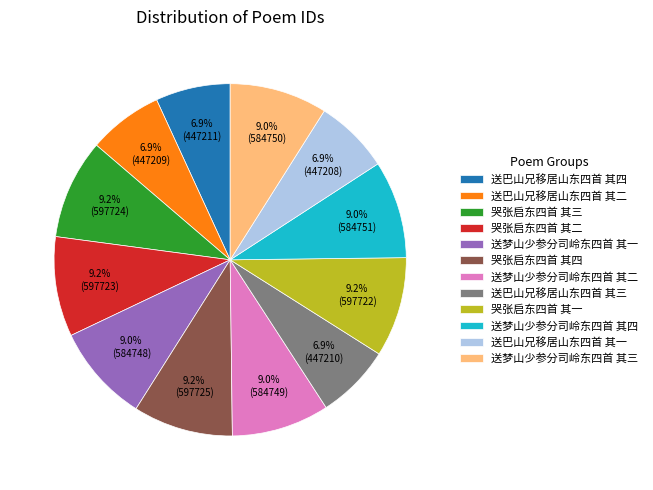

Between 送巴山兄移居山东四首 其一 and 送梦山少参分司岭东四首 其一, which is larger?

送梦山少参分司岭东四首 其一